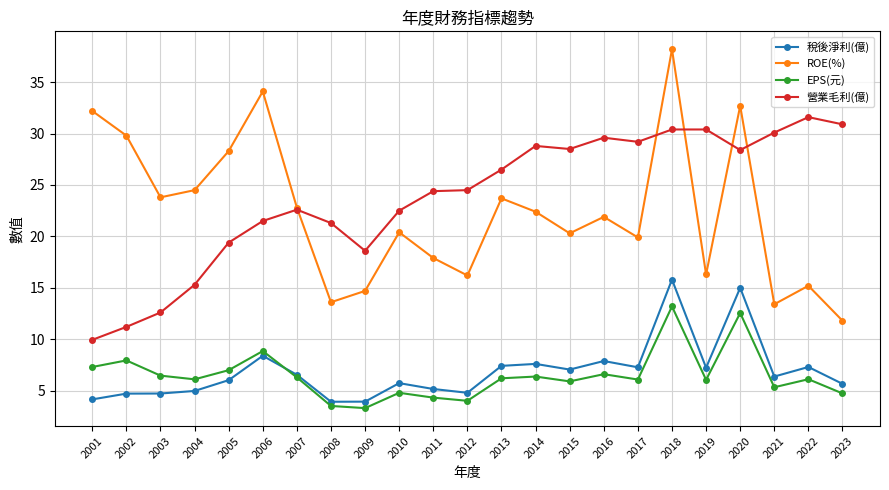

What is the average value of the EPS(元) series?

6.5